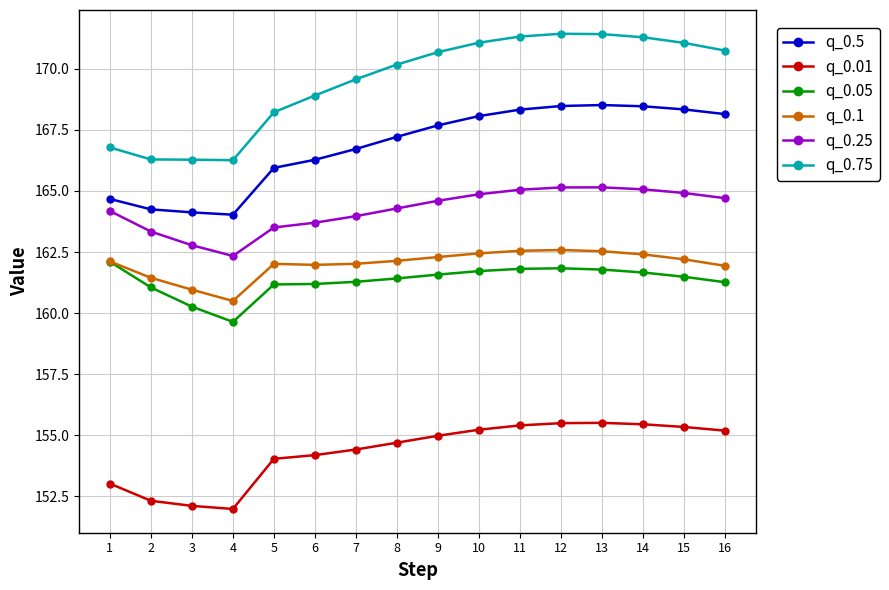

What is the smallest value displayed?

152.0